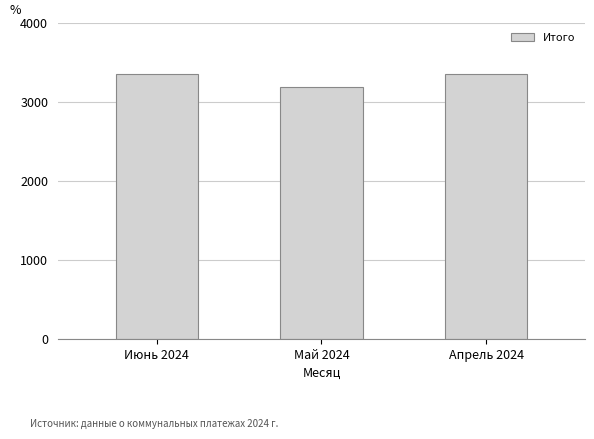

How many values are below 3358?

1